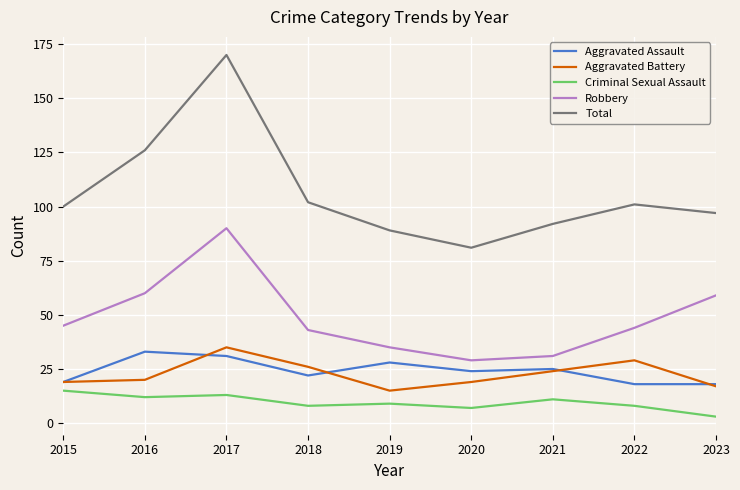

True or false: Robbery has a value of 43 at 2018.

True